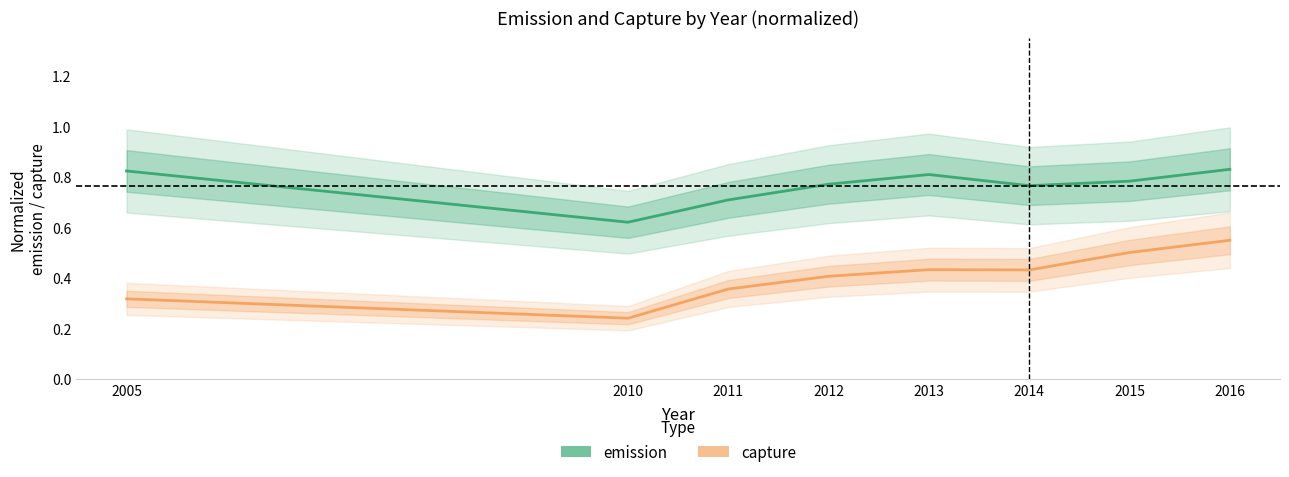

List the series in order of their overall mean, highest first.

emission, capture